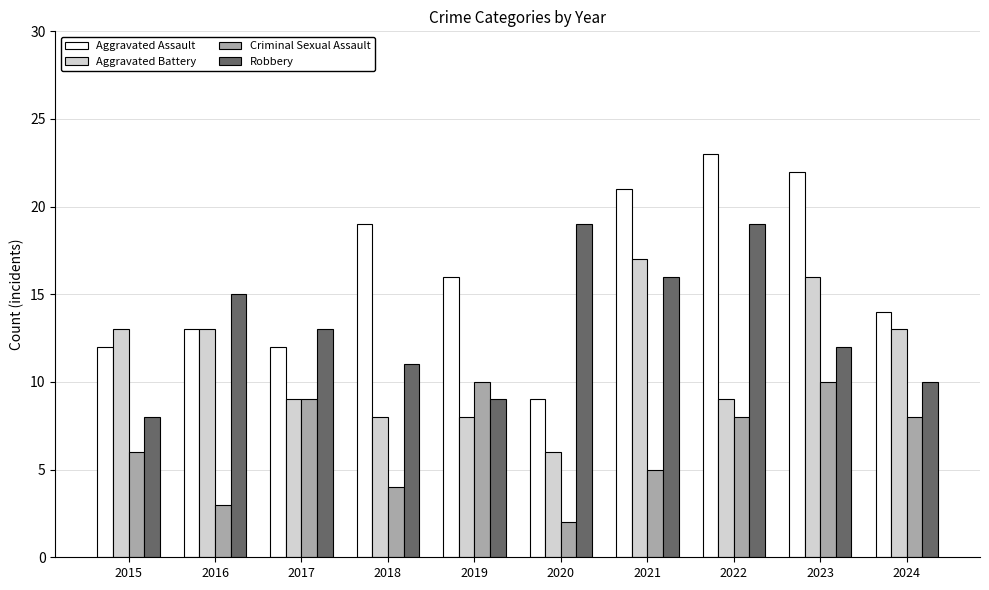

Rank the series at 2019 from lowest to highest value.

Aggravated Battery, Robbery, Criminal Sexual Assault, Aggravated Assault